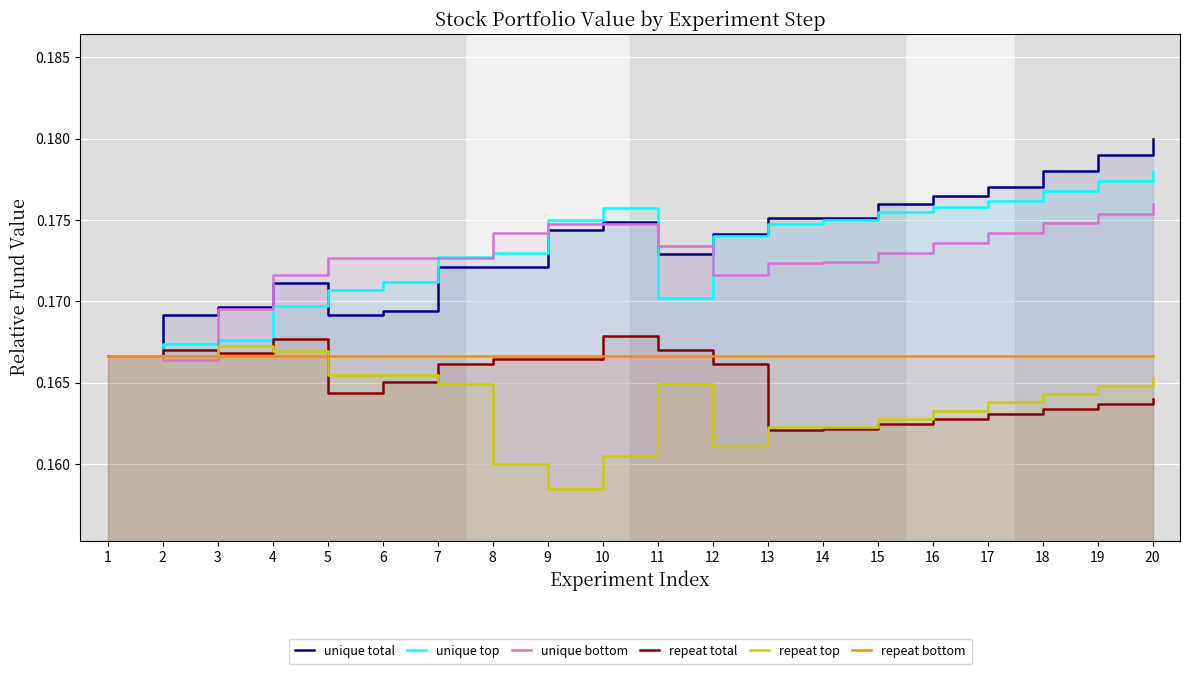

Is the value of unique bottom at 2 greater than the value of repeat bottom at 7?

No